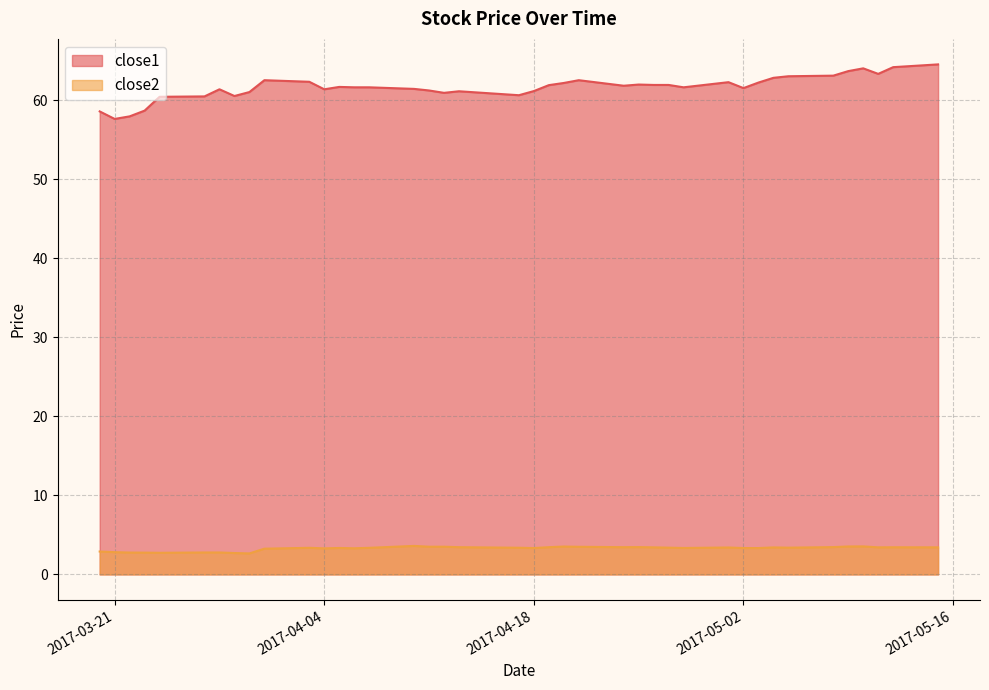

What is the difference between the maximum and second lowest values in the close1 series?

6.6